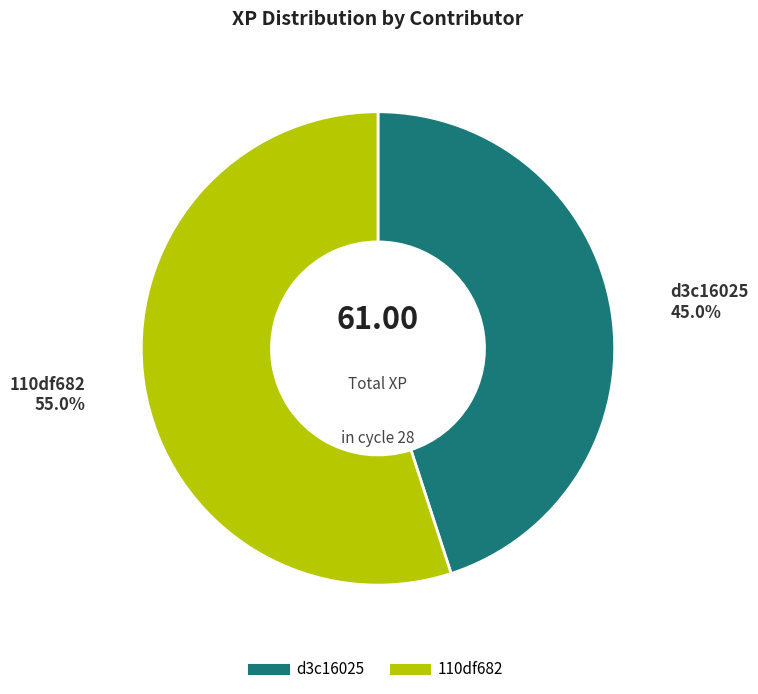

Which category has the biggest portion of the pie?

110df682